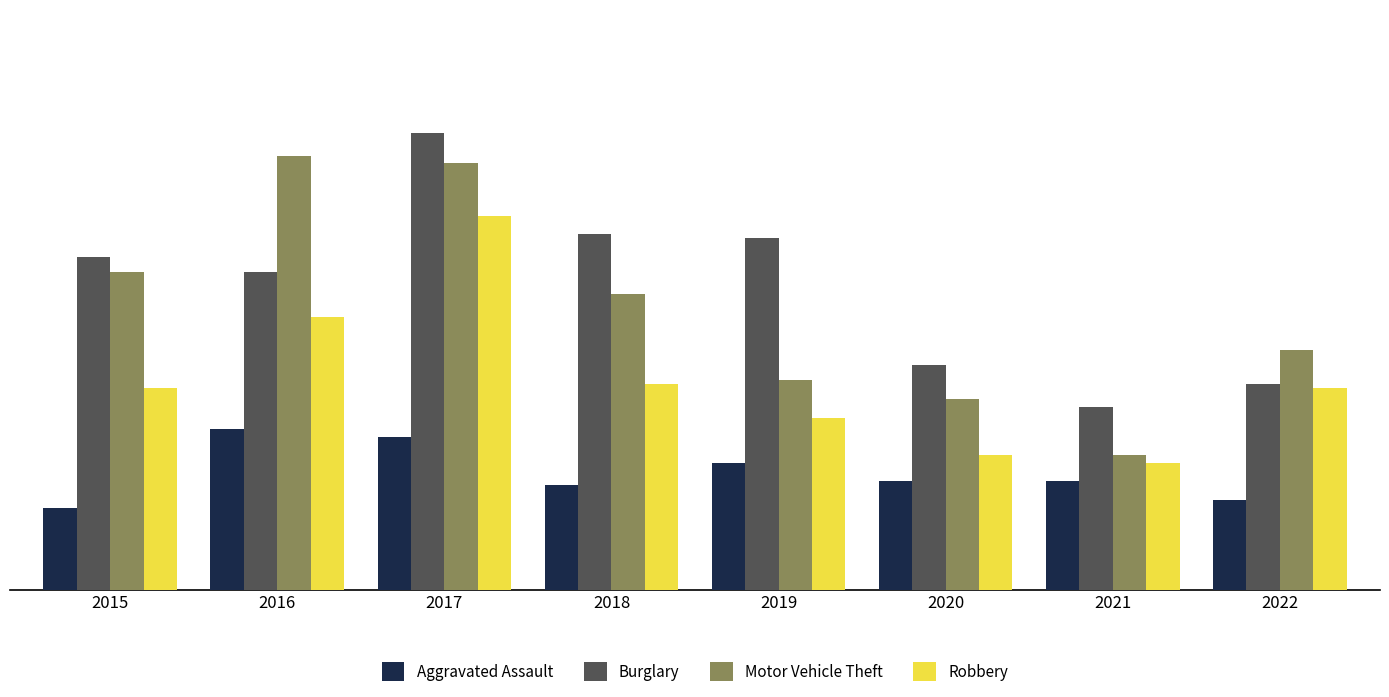

What are all the series names shown in the legend?

Aggravated Assault, Burglary, Motor Vehicle Theft, Robbery